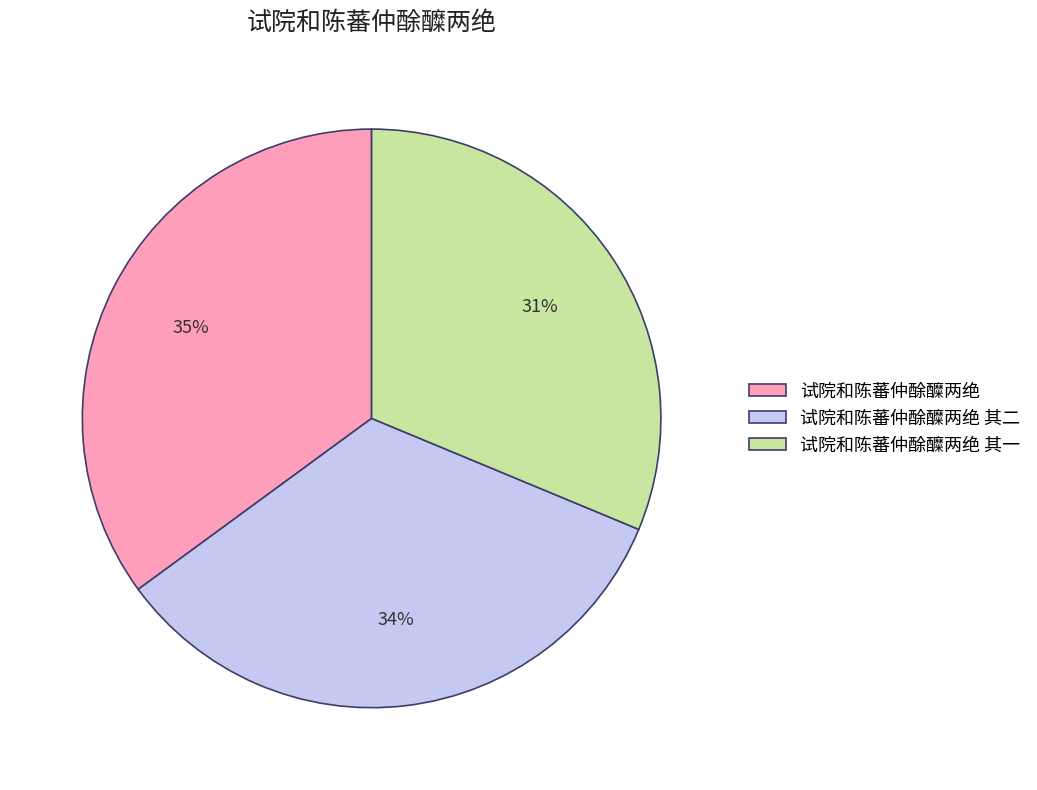

Rank the categories by value from highest to lowest.

试院和陈蕃仲酴醾两绝, 试院和陈蕃仲酴醾两绝 其二, 试院和陈蕃仲酴醾两绝 其一